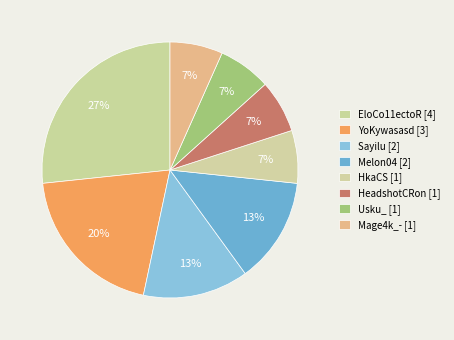

Combined, what portion of the pie is HkaCS and Melon04?

20.0%